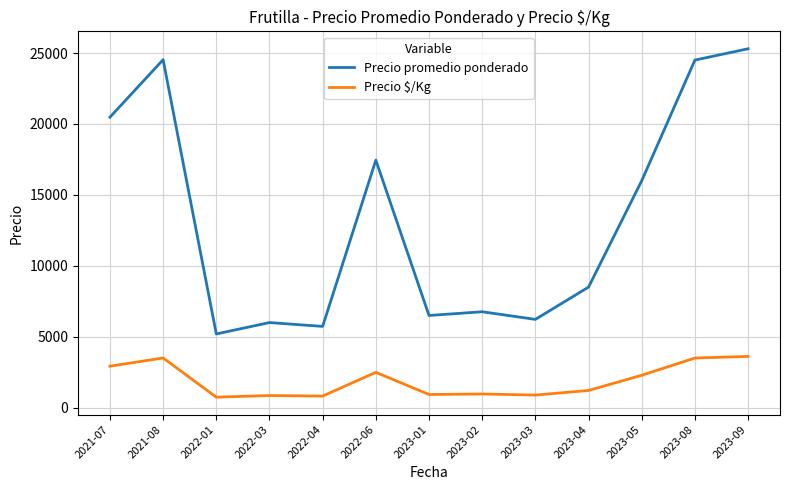

What are all the series names shown in the legend?

Precio promedio ponderado, Precio $/Kg